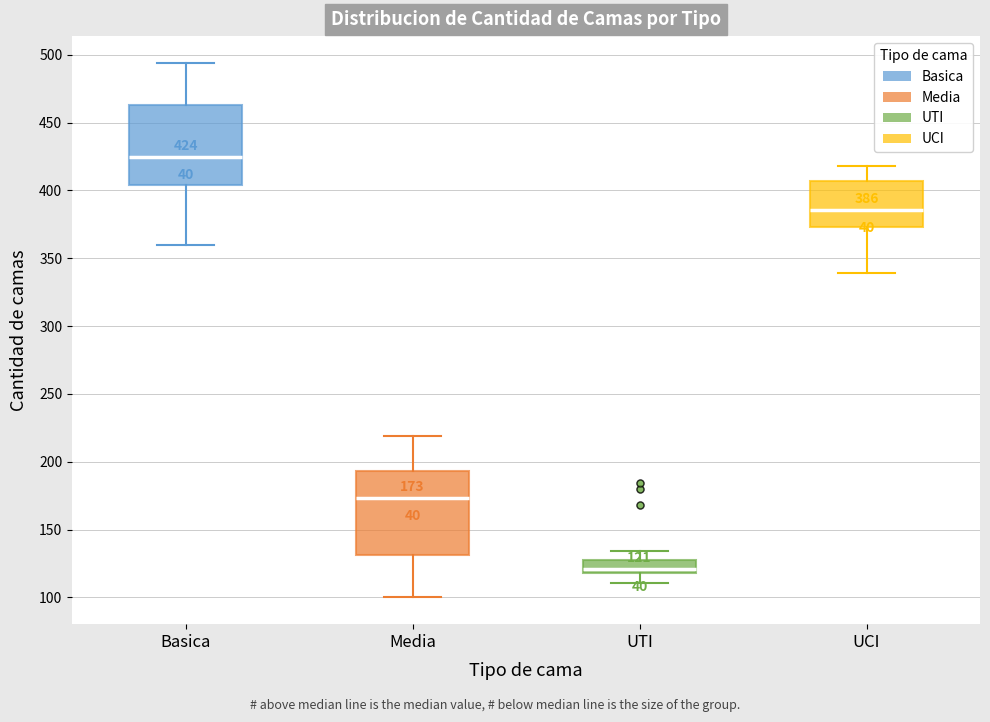

Which box has the highest median line?

Basica